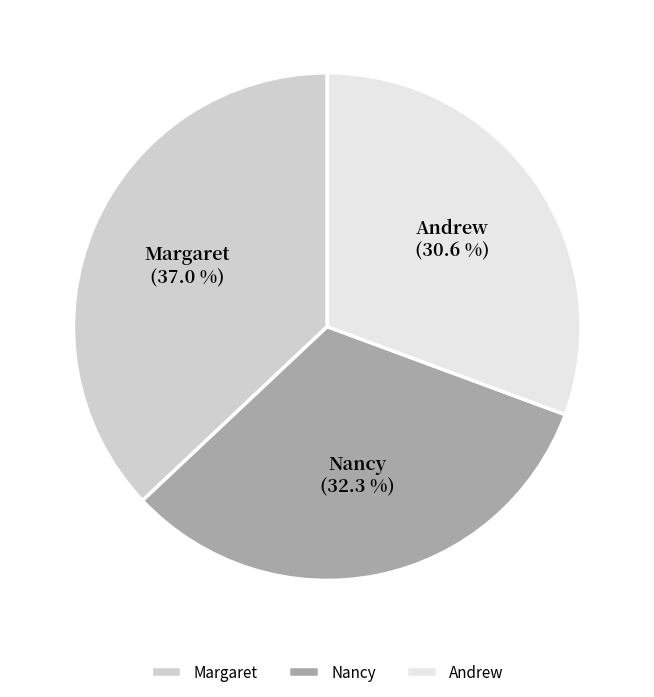

To the nearest percent, what is the difference between the Andrew and Nancy slice percentages?

2%